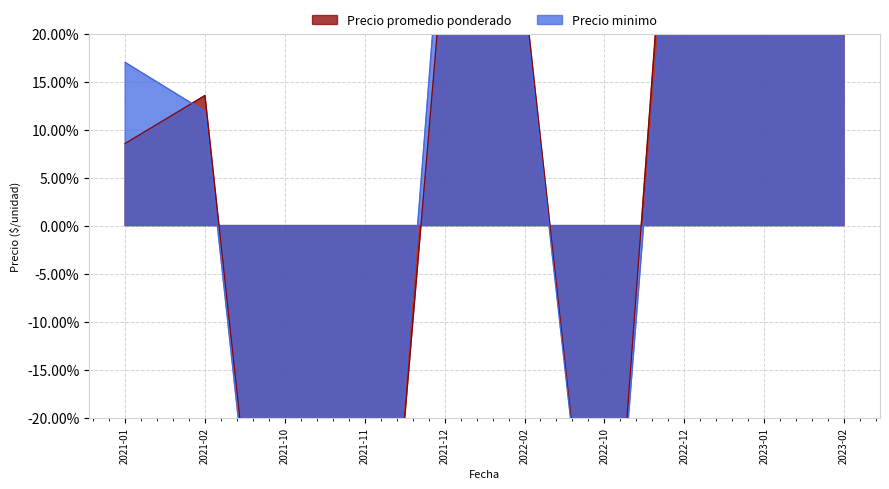

List the labels in order of Precio minimo value, largest first.

2022-12, 2021-12, 2022-02, 2023-01, 2023-02, 2021-01, 2021-02, 2022-10, 2021-10, 2021-11